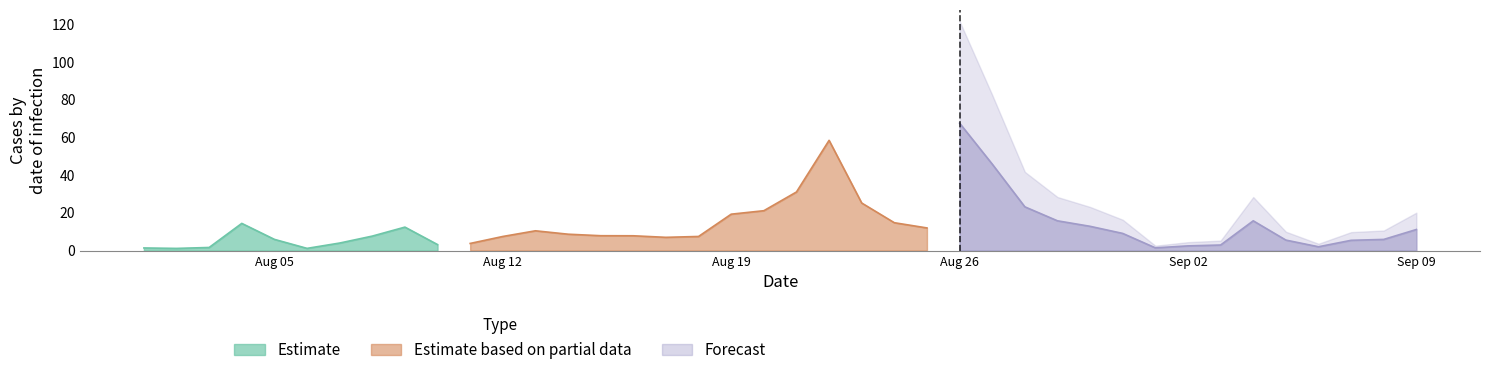

What is the ratio of the value at 28 to the value at 8?

1.3